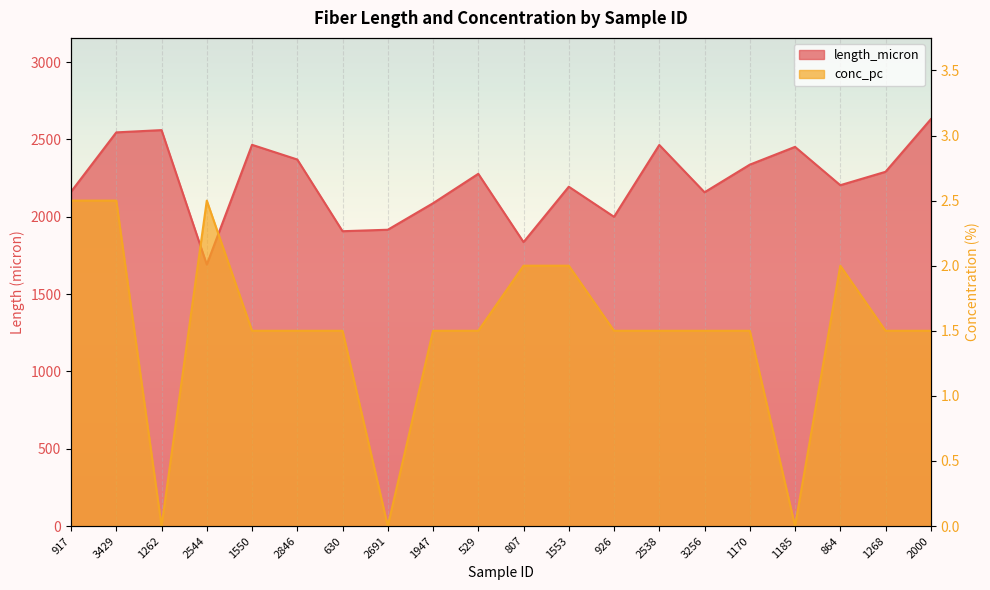

How many conc_pc values are between 1 and 2?

14